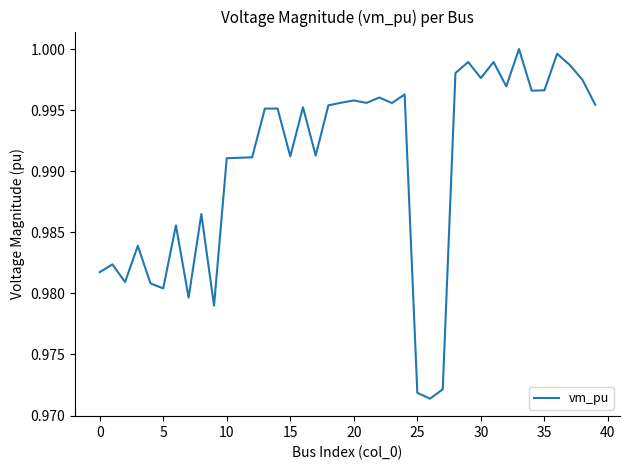

Does the chart have visible grid lines?

No